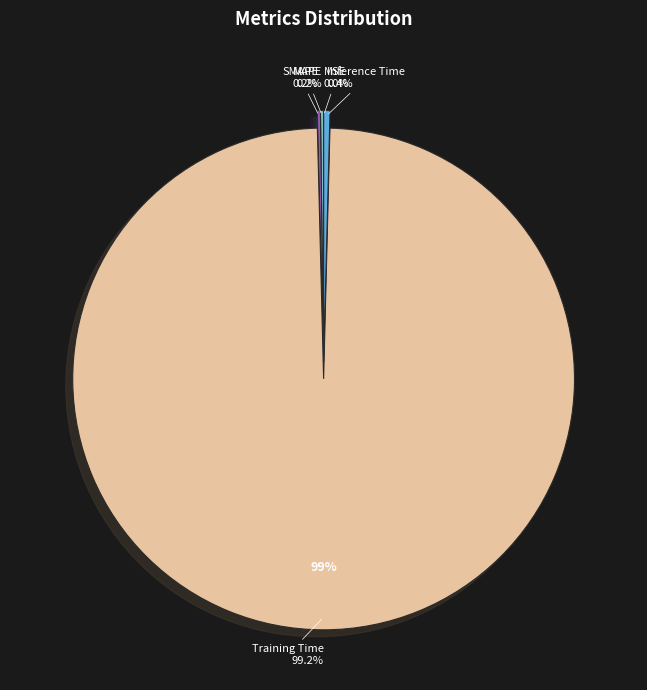

True or false: Inference Time accounts for 0% of the total.

True